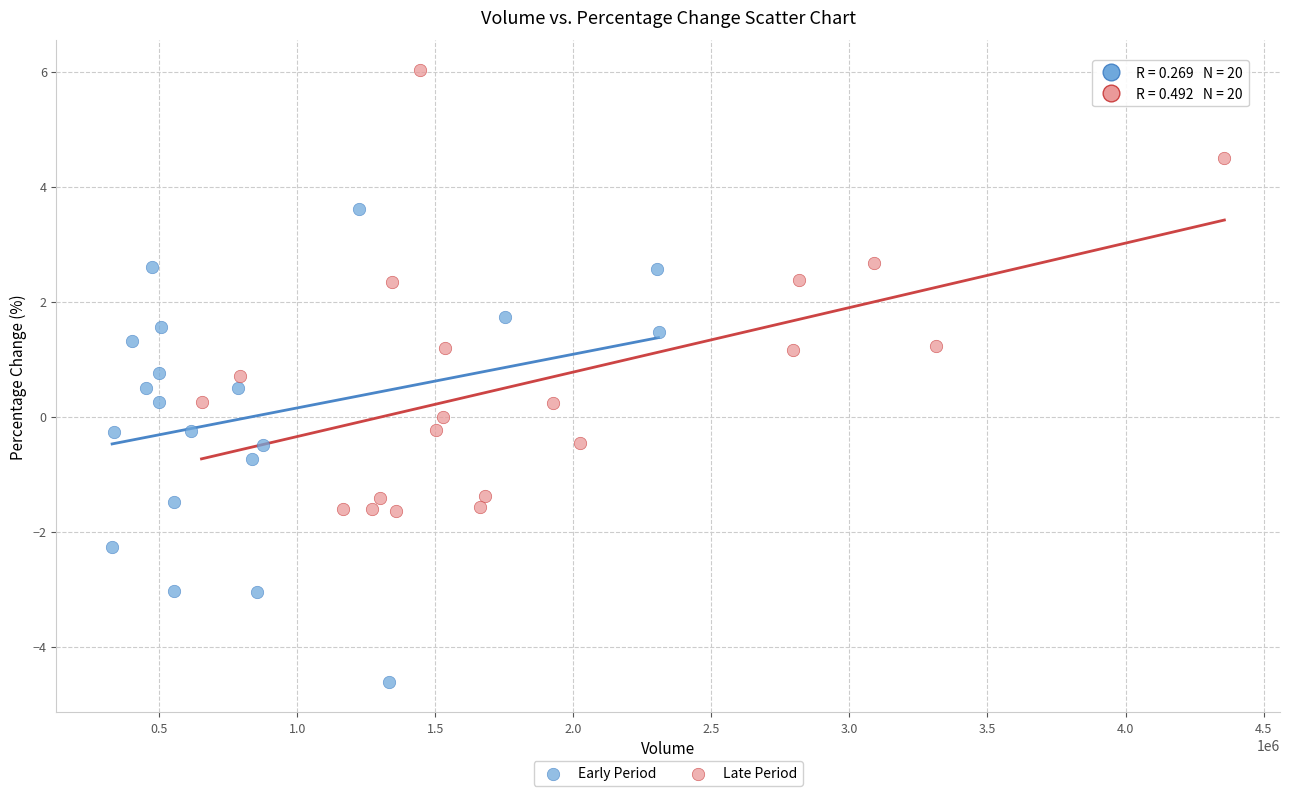

Which series reaches the minimum Y coordinate?

Early Period